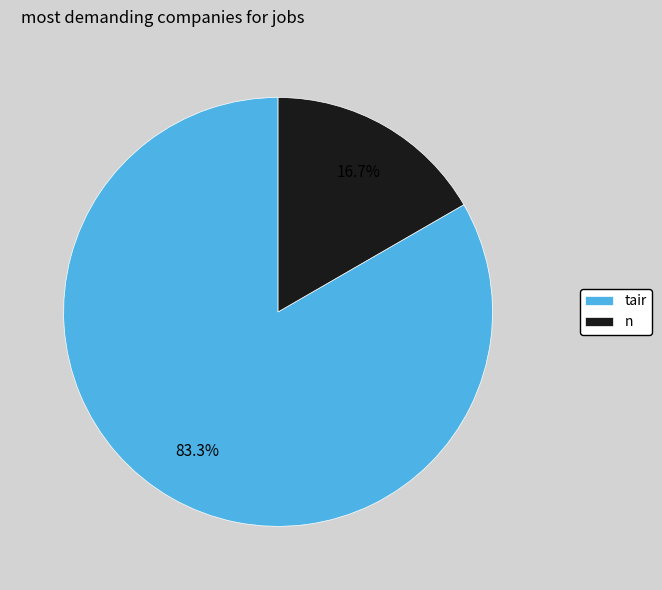

Between n and tair, which is larger?

tair